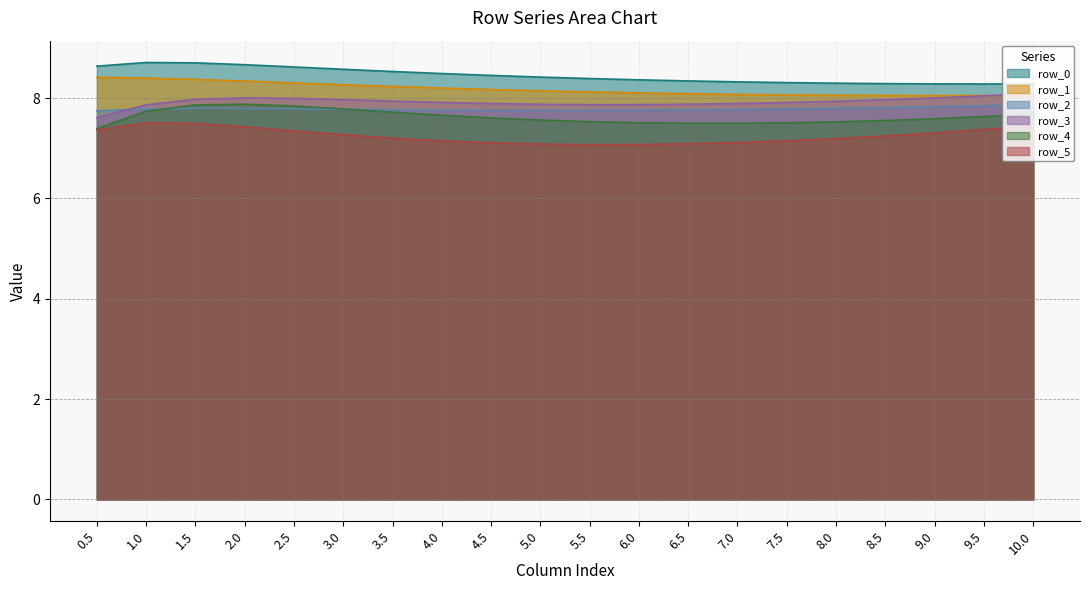

Is the value of row_5 at 1.0 greater than the value of row_1 at 9.0?

No